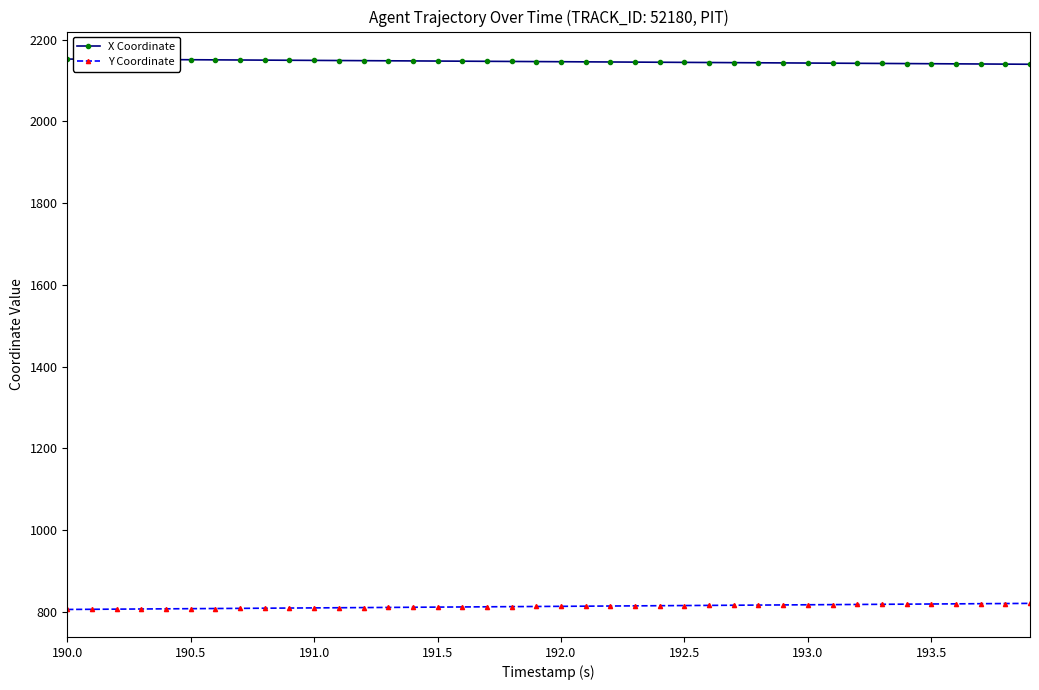

What is the sum of all X Coordinate values?

85850.7